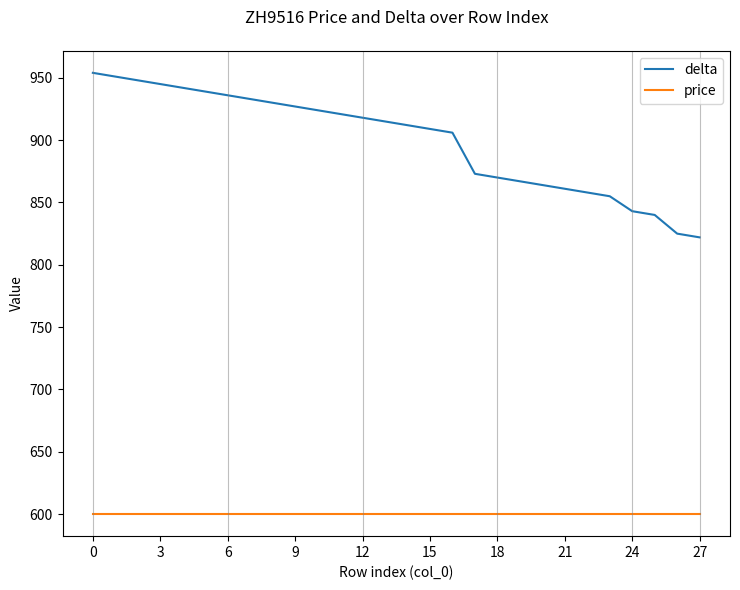

True or false: price and delta intersect in this chart.

False